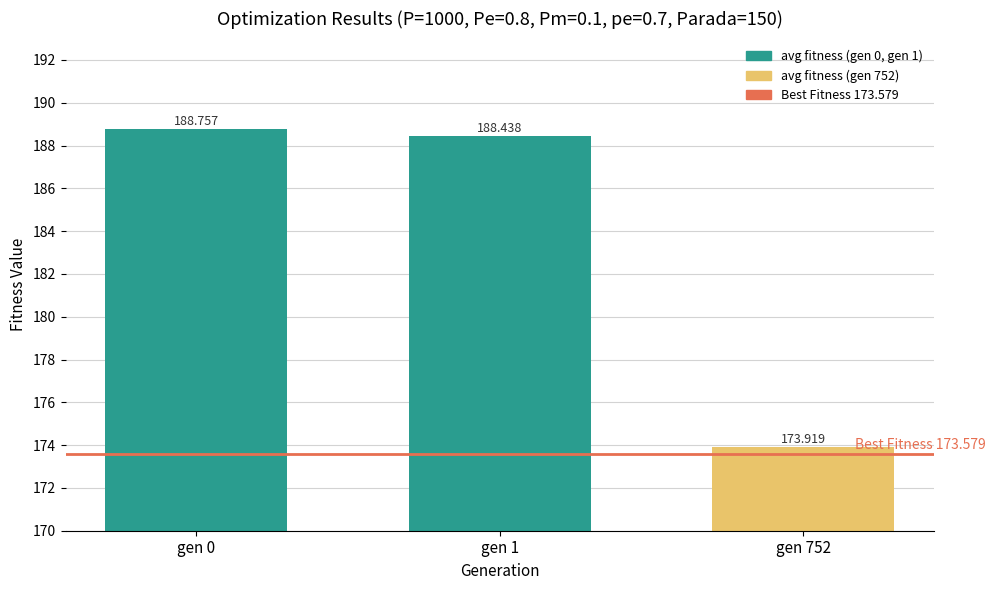

True or false: the data shows 188.4 at gen 1.

True